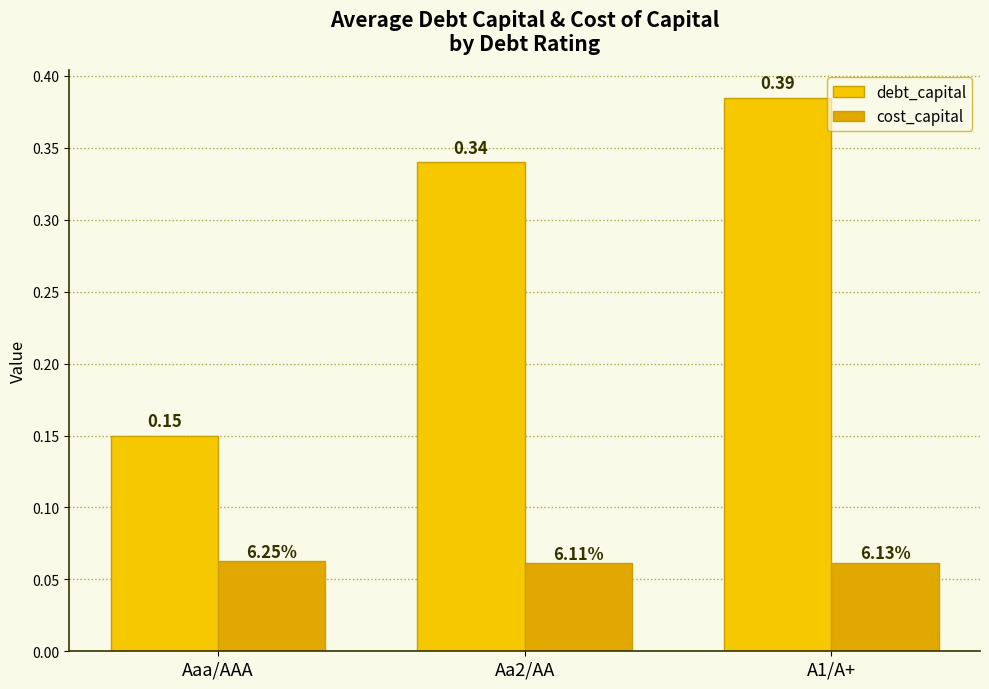

What is the label of the 1st bar from the right?

A1/A+